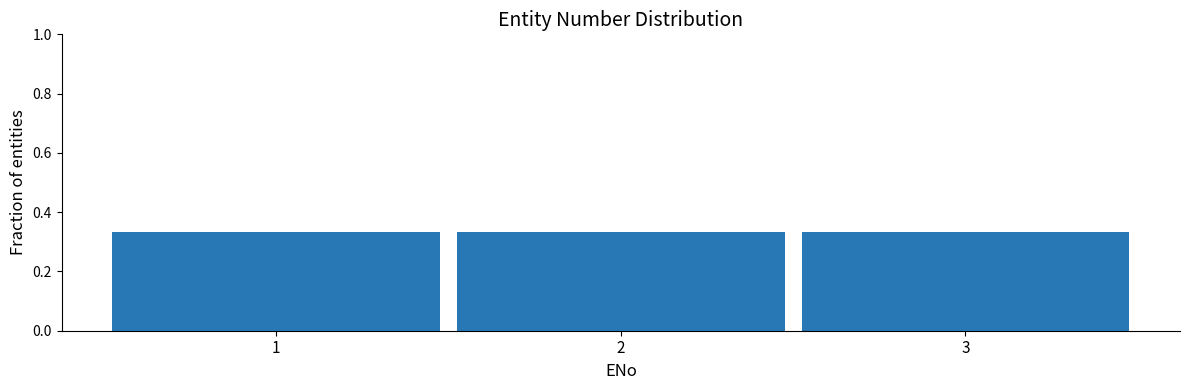

Reading left to right, transcribe this chart: for each bar, give the range it covers on the x-axis and its height. The values are not printed on the chart, so give them approximately, as read against the axis.

0.5 to 1.5: 0.34
1.5 to 2.5: 0.34
2.5 to 3.5: 0.34